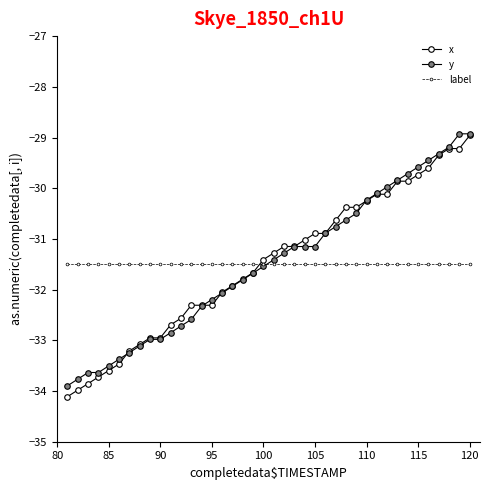

Count the number of categories in the chart.

40